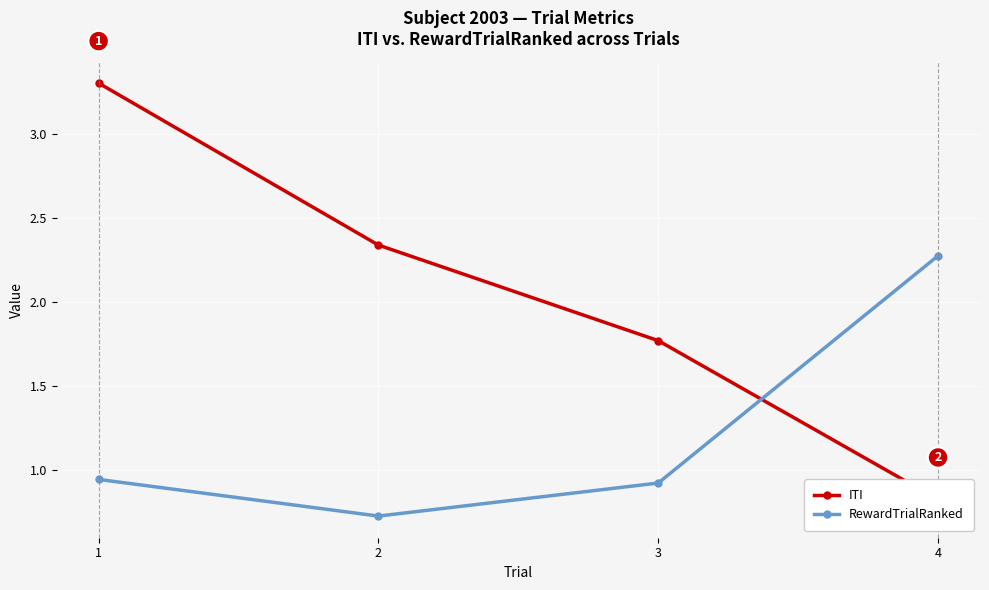

What is the total value across all series at 2?

3.1